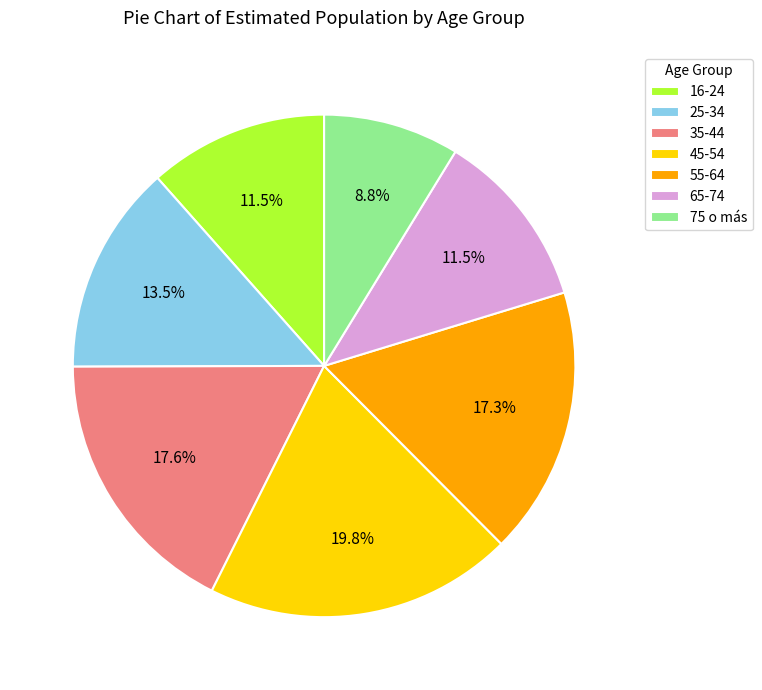

Is there a majority slice in this chart?

No